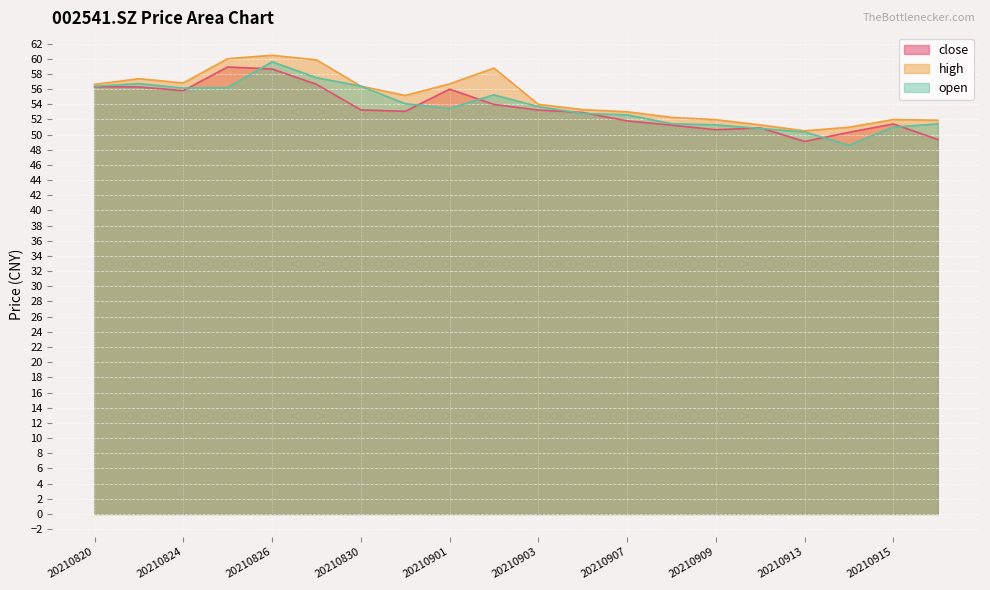

What is the value of the high point at the 20th from the left?

51.9